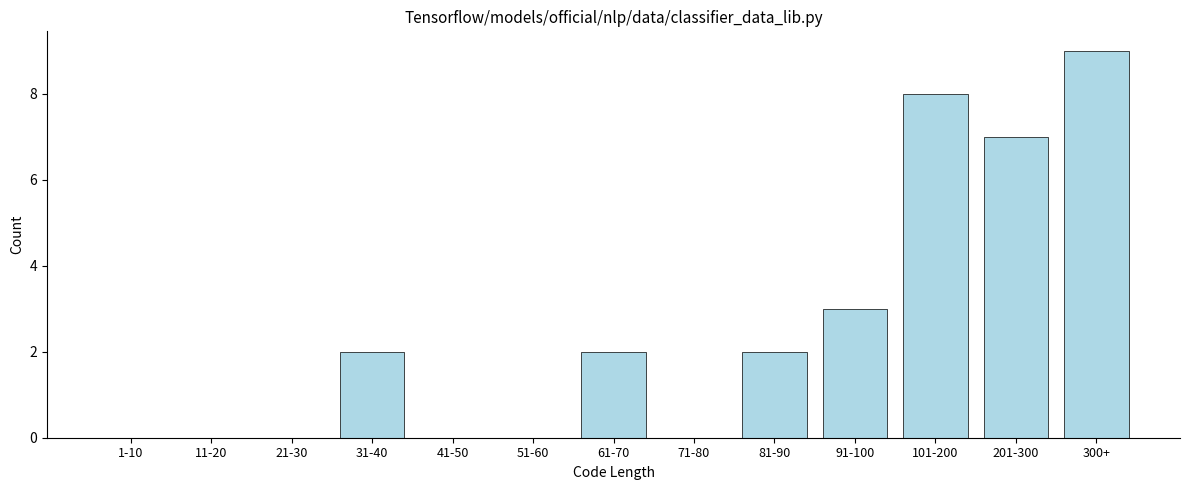

Reading right to left, extract all data points from this chart.

300+=9	201-300=7	101-200=8	91-100=3	81-90=2	71-80=0	61-70=2	51-60=0	41-50=0	31-40=2	21-30=0	11-20=0	1-10=0